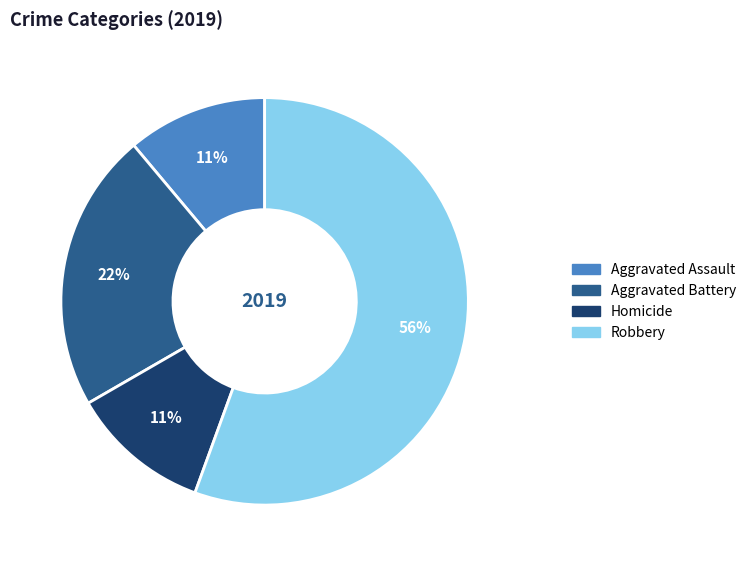

Is there a majority slice in this chart?

Yes